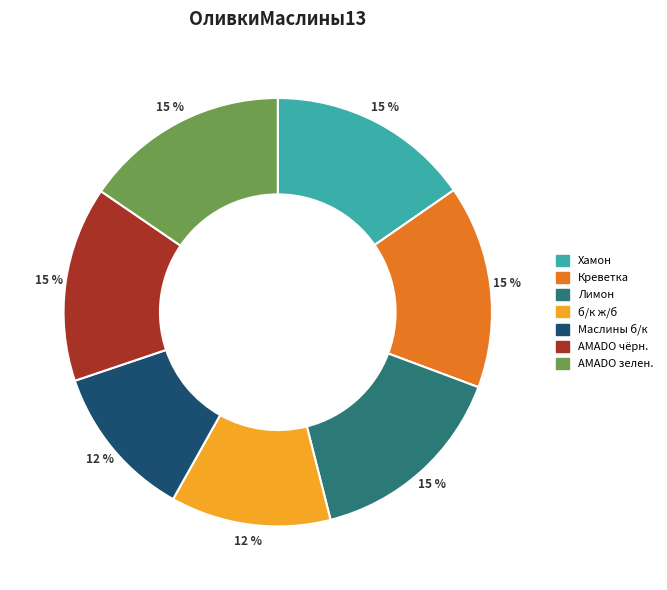

To the nearest percent, what is the average slice percentage?

14%